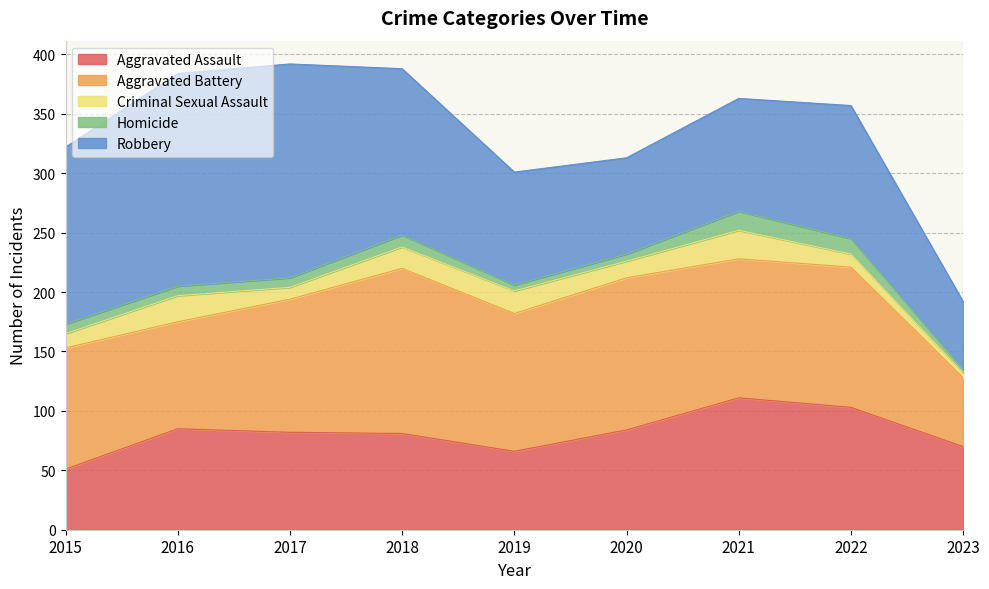

True or false: Robbery and Criminal Sexual Assault cross at least once.

False